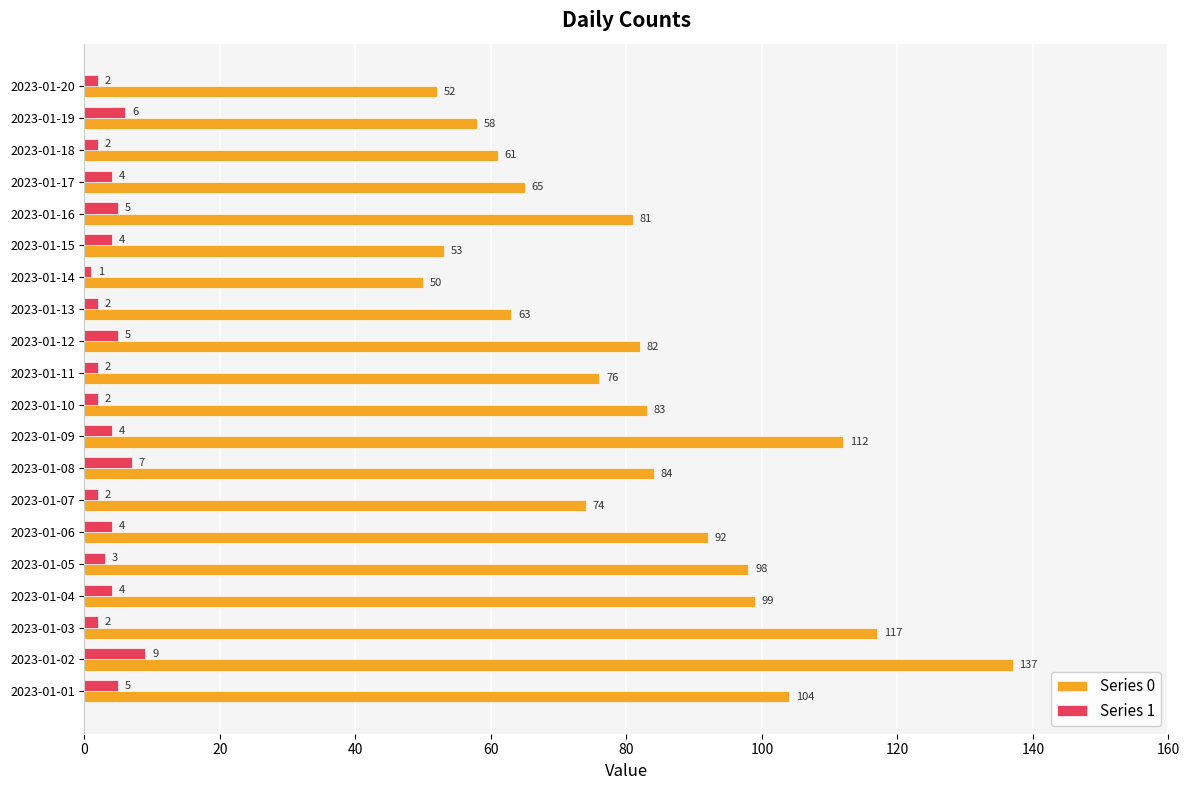

How many data points in Series 1 are less than 4?

9